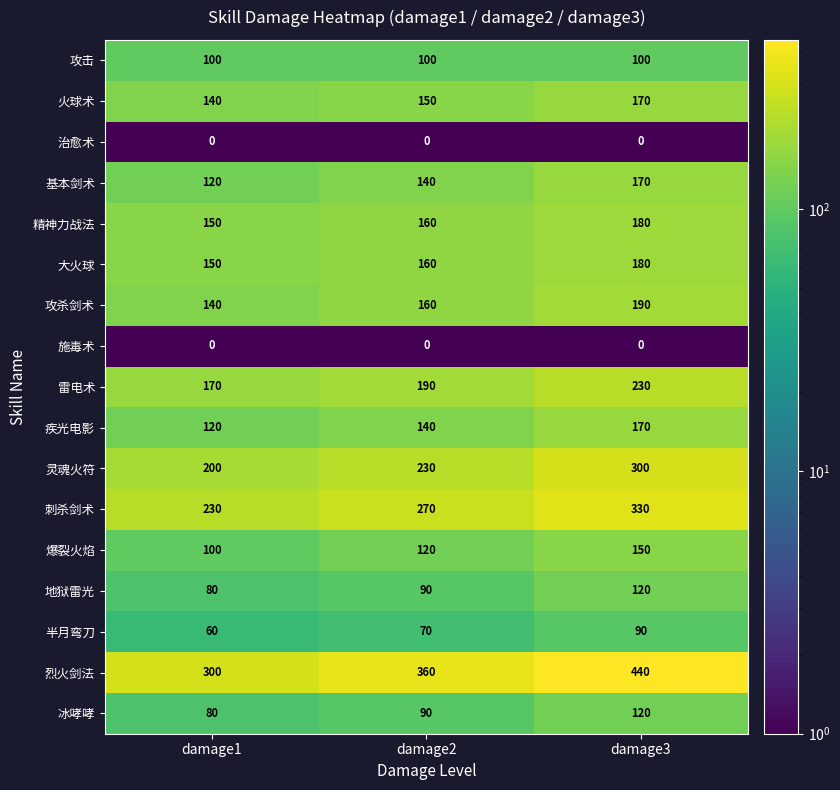

Rank the categories by 冰哮哮 value from highest to lowest.

damage3, damage2, damage1